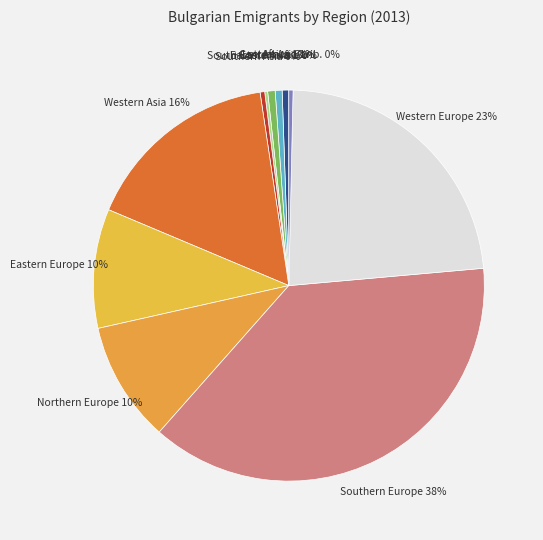

Which slice is the largest?

Southern Europe